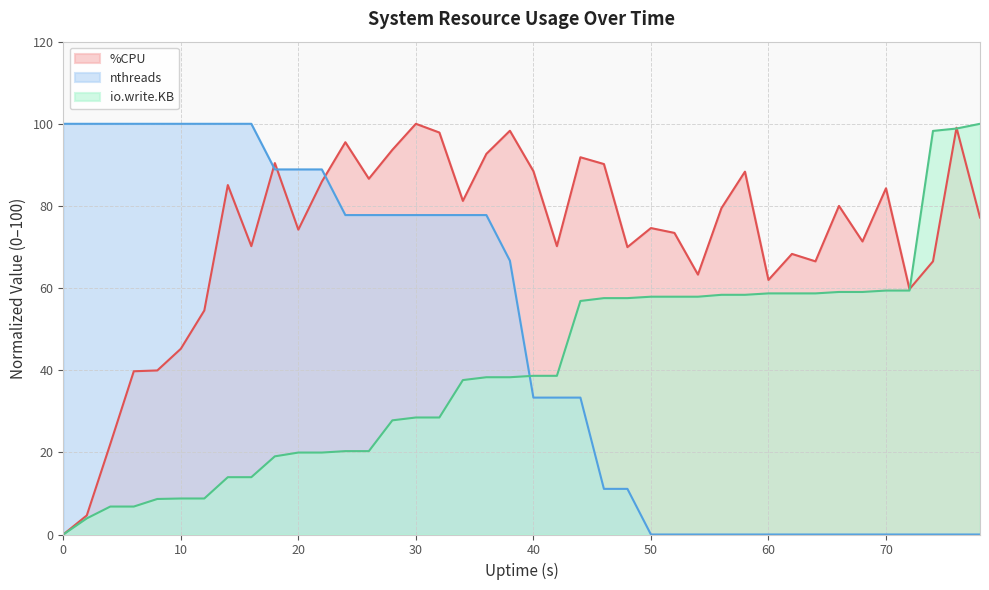

Does the chart display data point markers on the line(s)?

No